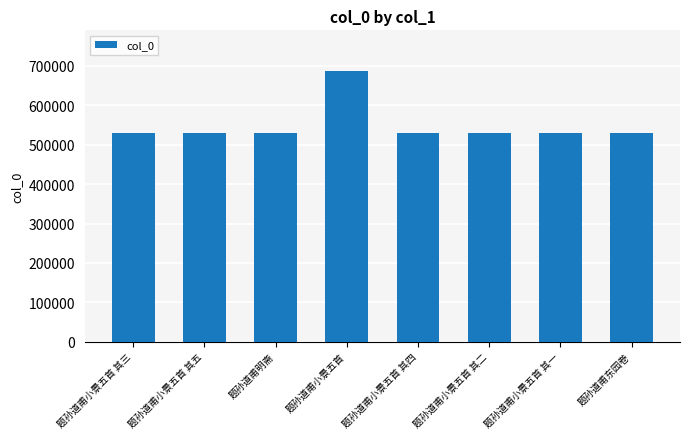

Approximately how many times larger is the value at 题孙道甫小景五首 其五 compared to 题孙道甫东园卷?

1.0